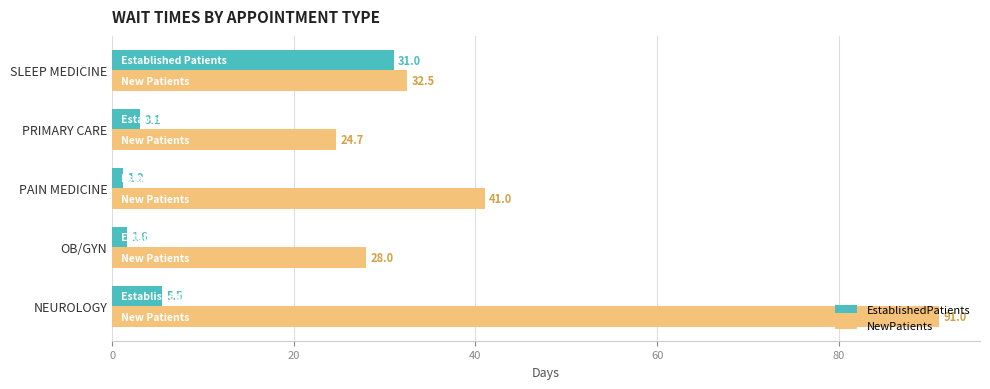

Rank the series by their average value, from lowest to highest.

EstablishedPatients, NewPatients